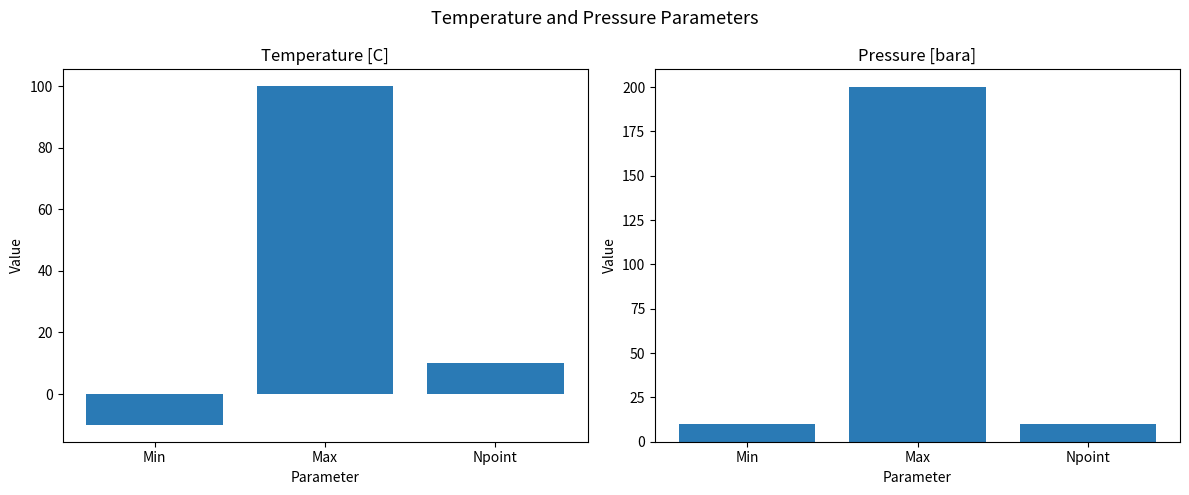

Reading right to left, transcribe all the data shown in this chart.

Temperature [C]: 10	100	-10
Pressure [bara]: 10	200	10